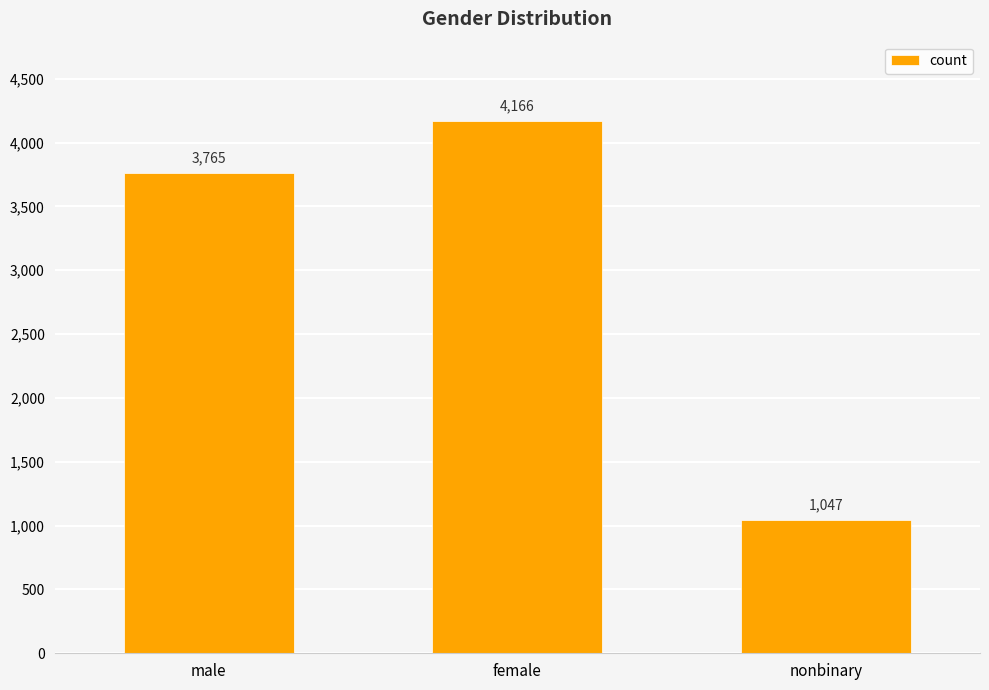

Reading left to right, extract all data points from this chart.

male=3765	female=4166	nonbinary=1047